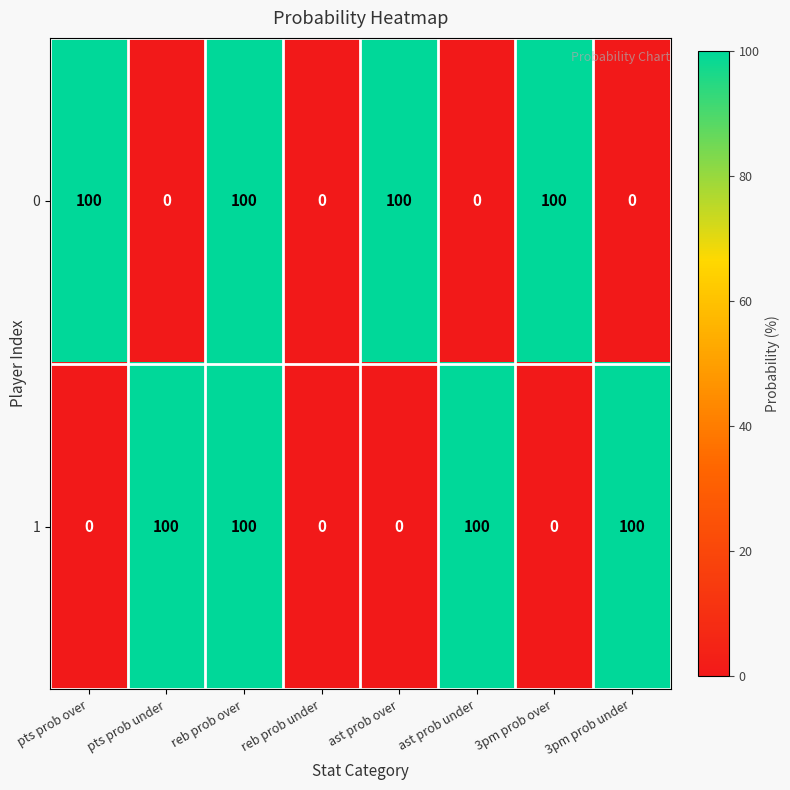

Is the value of 0 at ast prob over greater than the value of 1 at 3pm prob over?

Yes